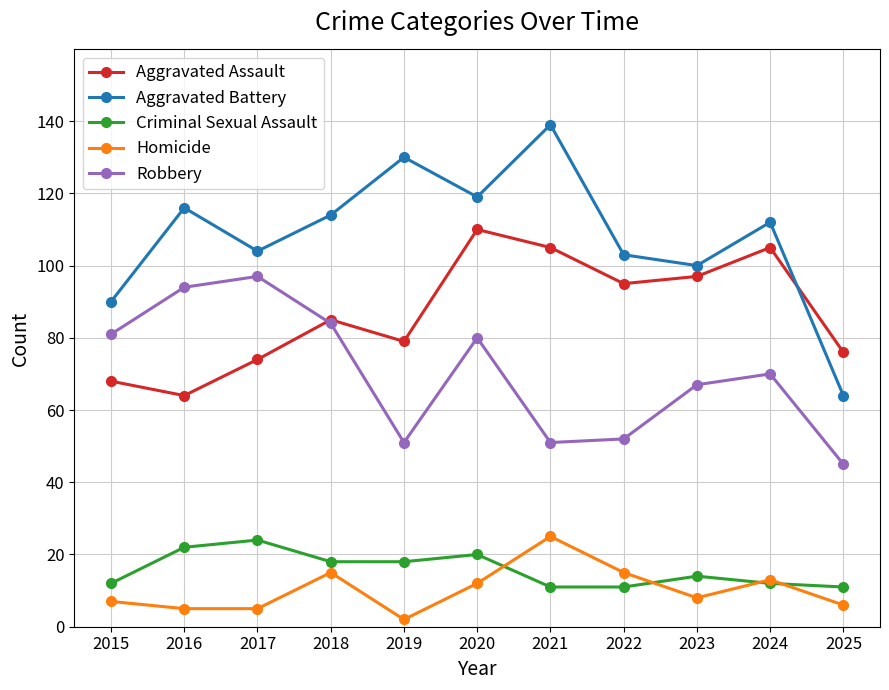

True or false: Criminal Sexual Assault and Aggravated Assault intersect in this chart.

False